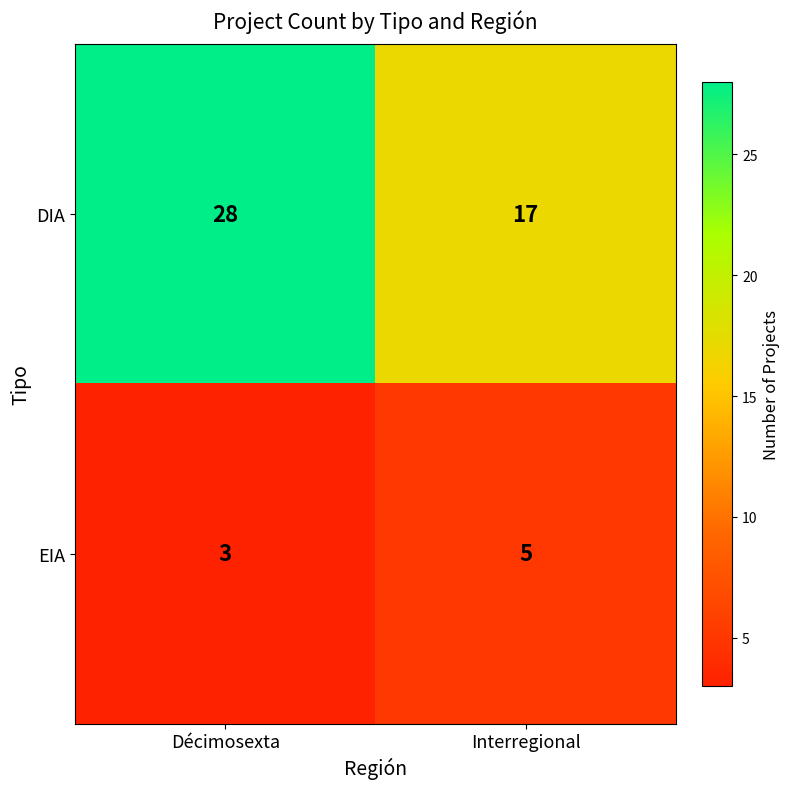

Reading left to right, what are all the values shown in this chart?

DIA: Décimosexta=28	Interregional=17
EIA: Décimosexta=3	Interregional=5